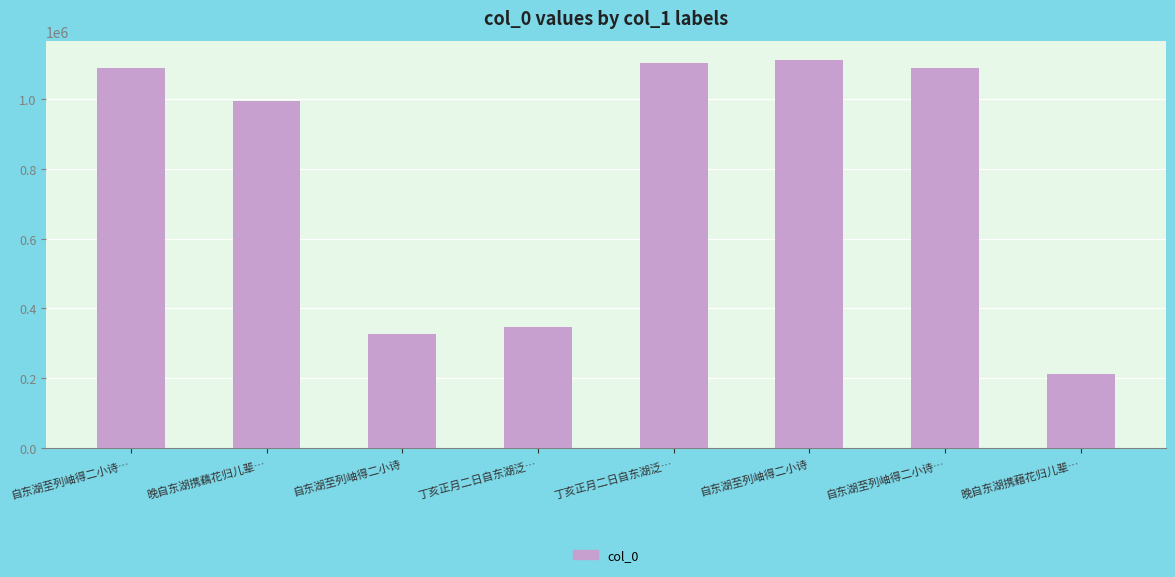

Are the bars horizontal?

No